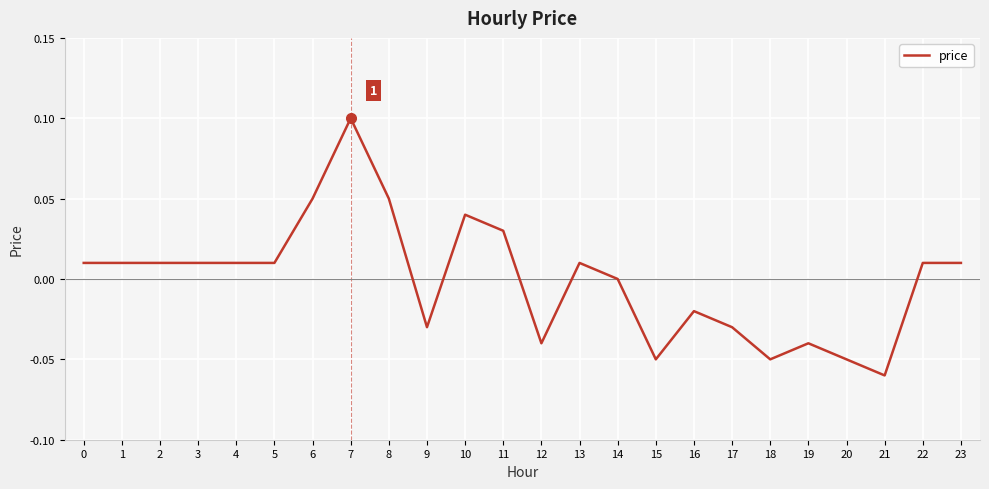

The value at 6 is 0.1. True or false?

True